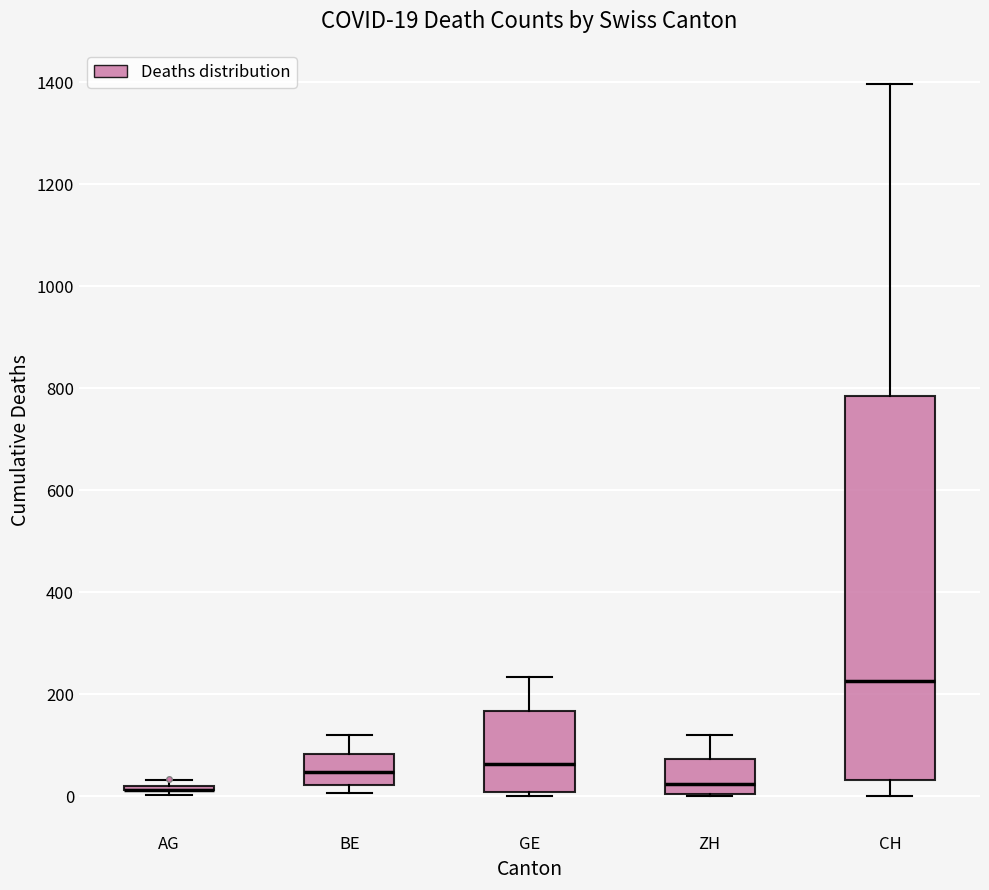

Which box is the tallest, from its lower edge to its upper edge?

CH